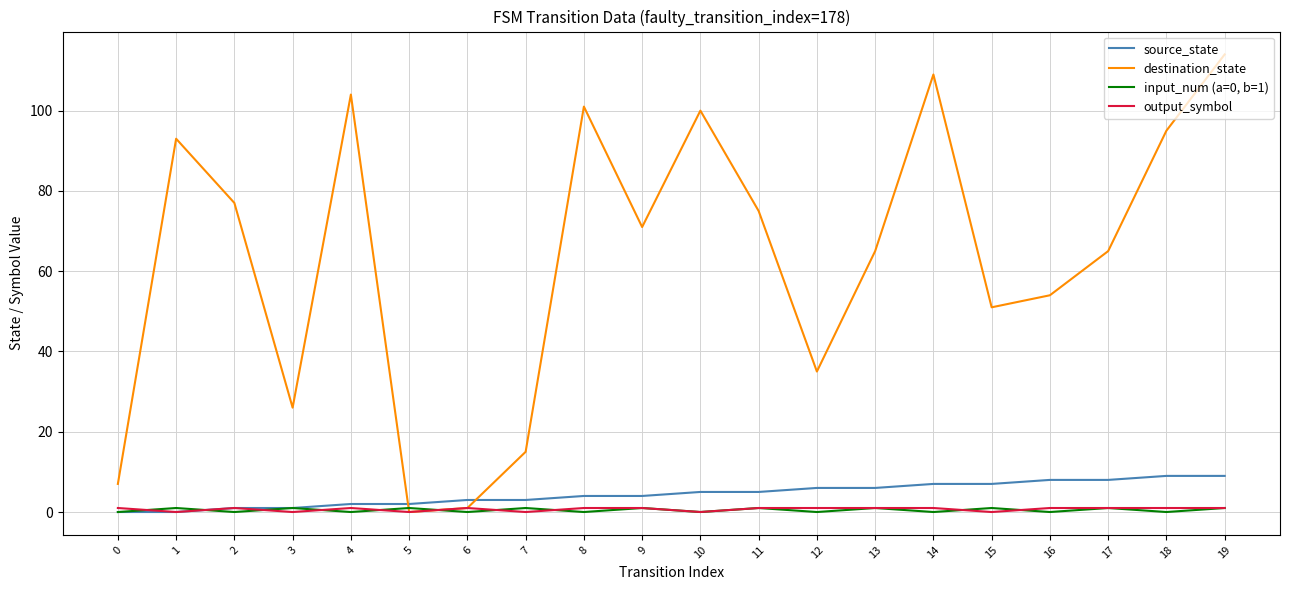

Is it true that source_state equals 5 at 10?

True